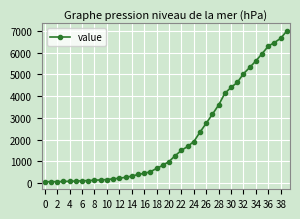

What is the greatest value displayed?

6994